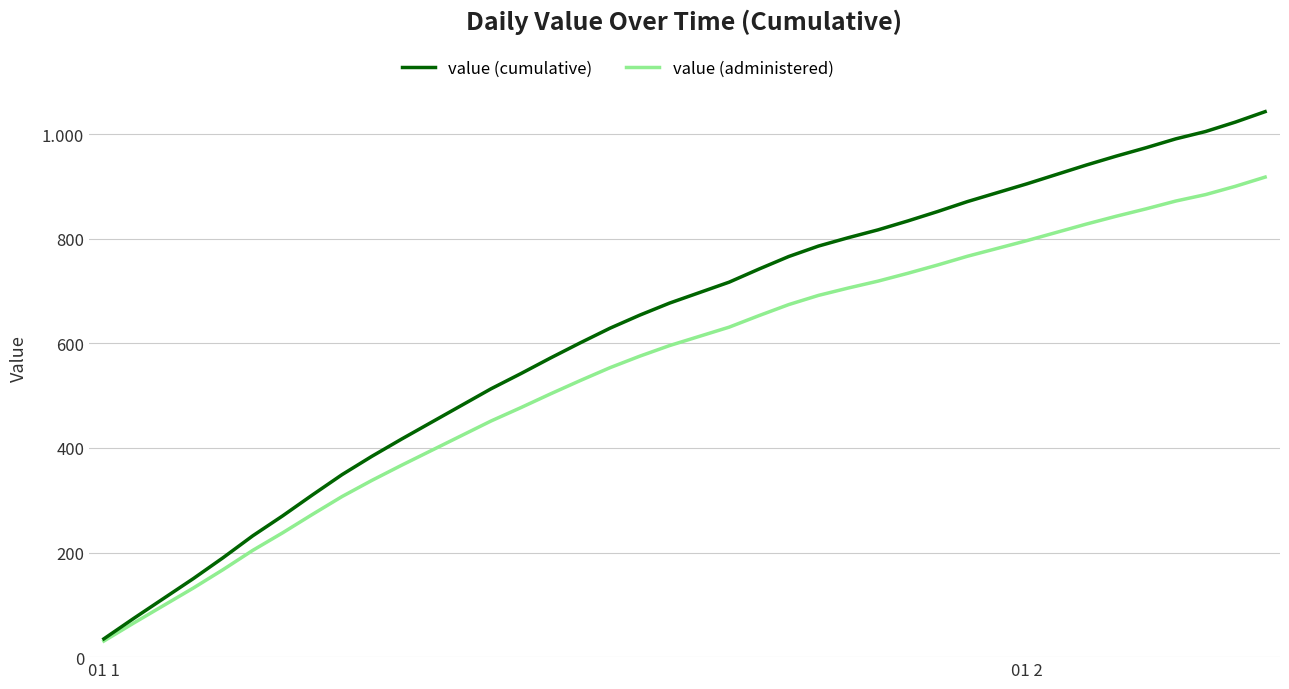

True or false: value (administered) and value (cumulative) intersect in this chart.

False